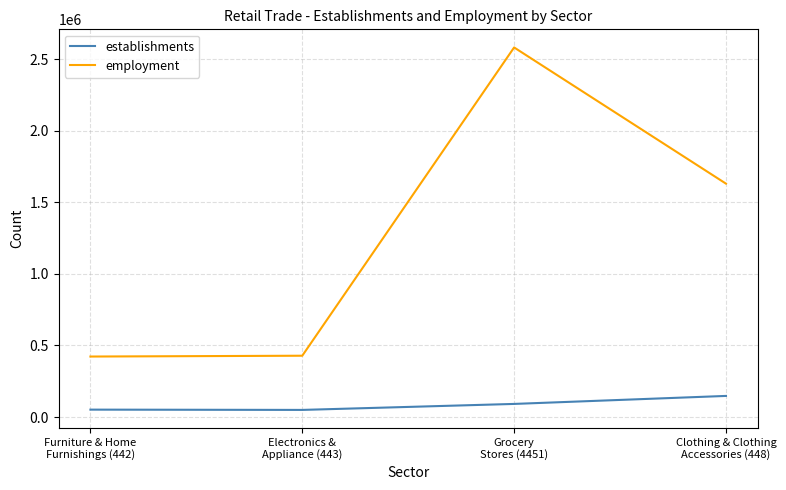

At how many categories does at least one series exceed 1828048?

1